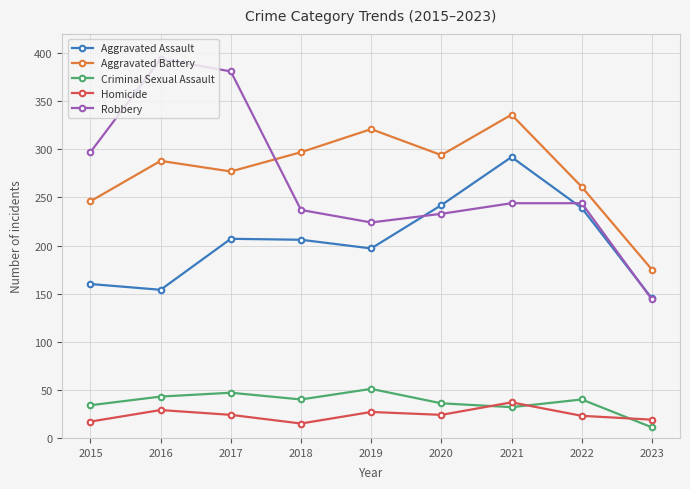

What is the difference between the maximum and second lowest values in the Robbery series?

170